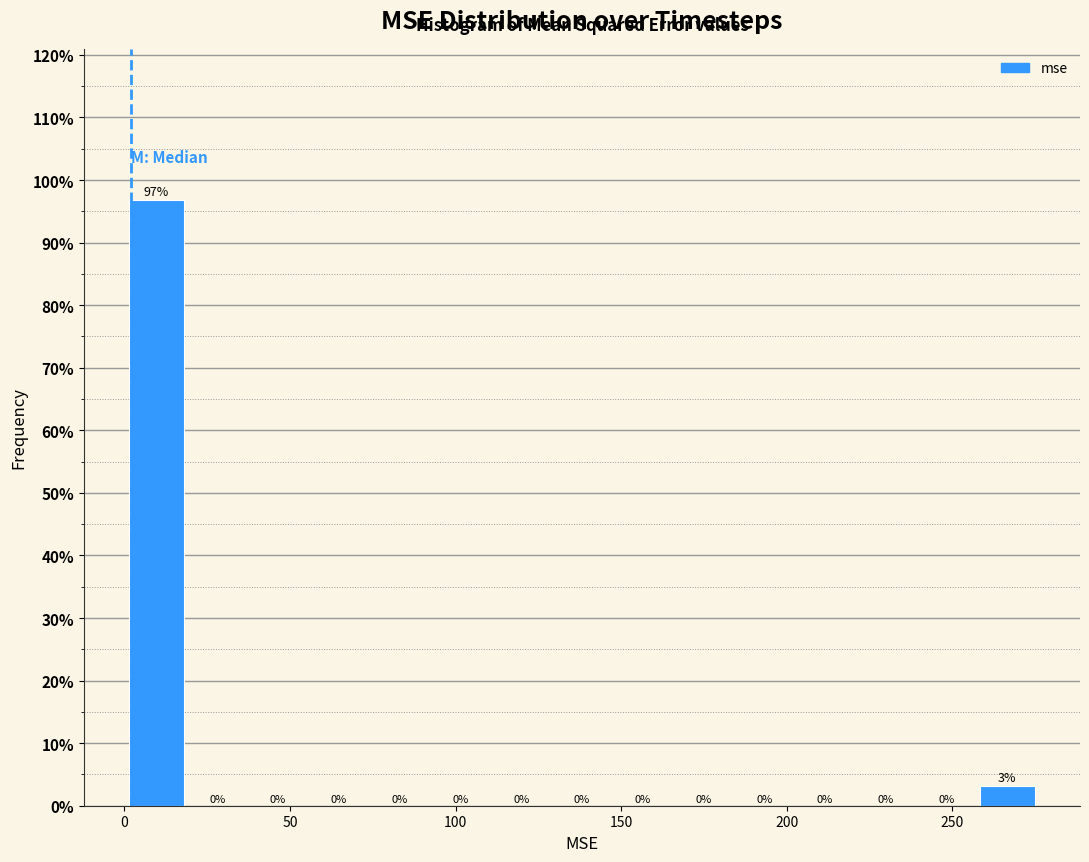

Around what value on the x-axis is the tallest bar? Give the approximate position of its centre, as read against the axis.

10